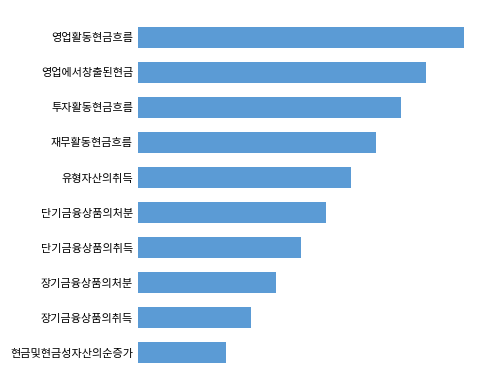

Does the chart contain any negative values?

No